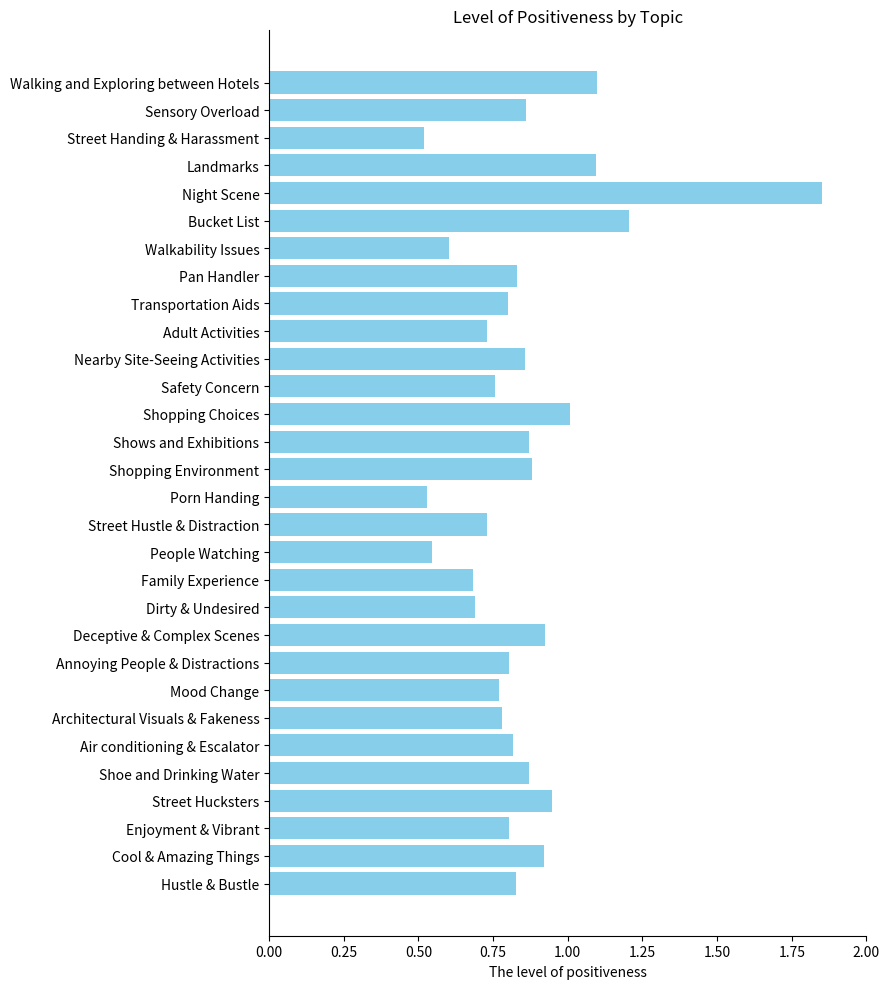

What is the ratio of the value at Walking and Exploring between Hotels to the value at Landmarks?

1.0